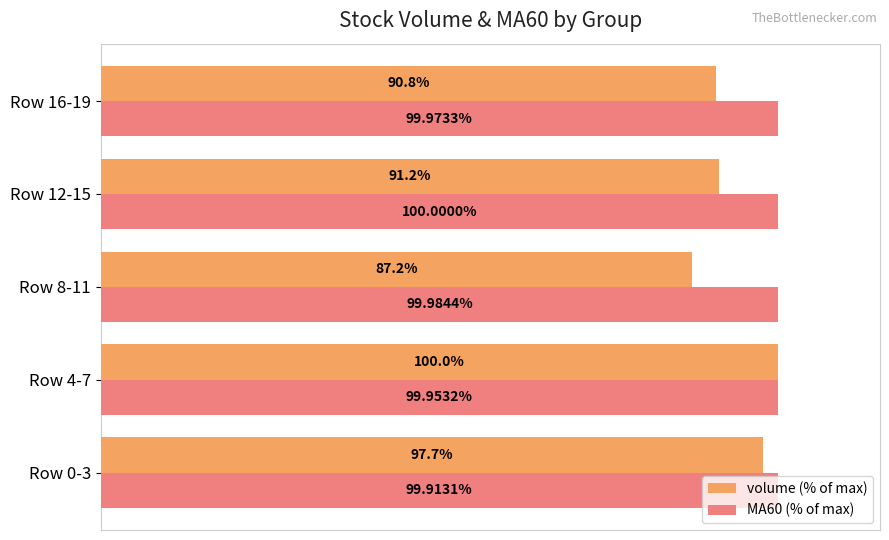

List the labels in order of MA60 (% of max) value, largest first.

Row 12-15, Row 8-11, Row 16-19, Row 4-7, Row 0-3